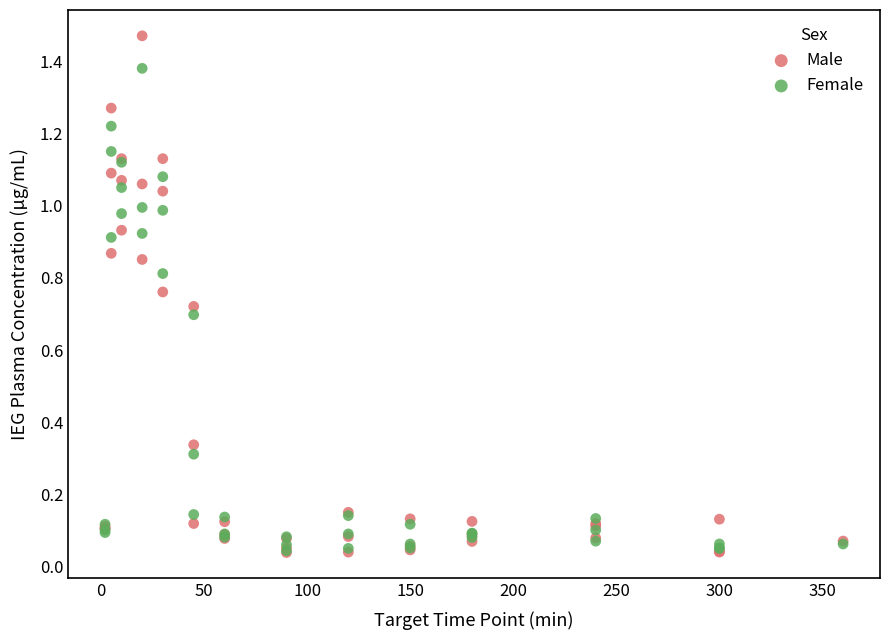

What are all the series names shown in the legend?

Male, Female